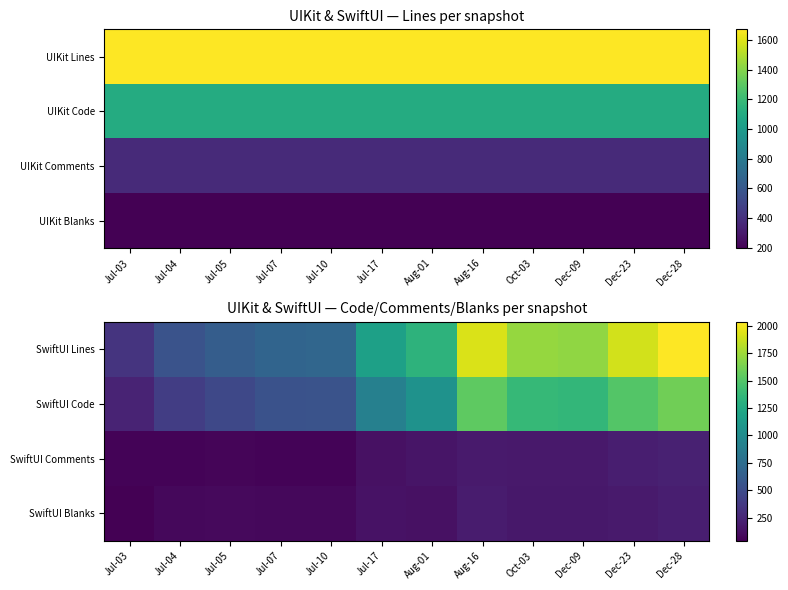

What is the maximum value for SwiftUI Comments?

222